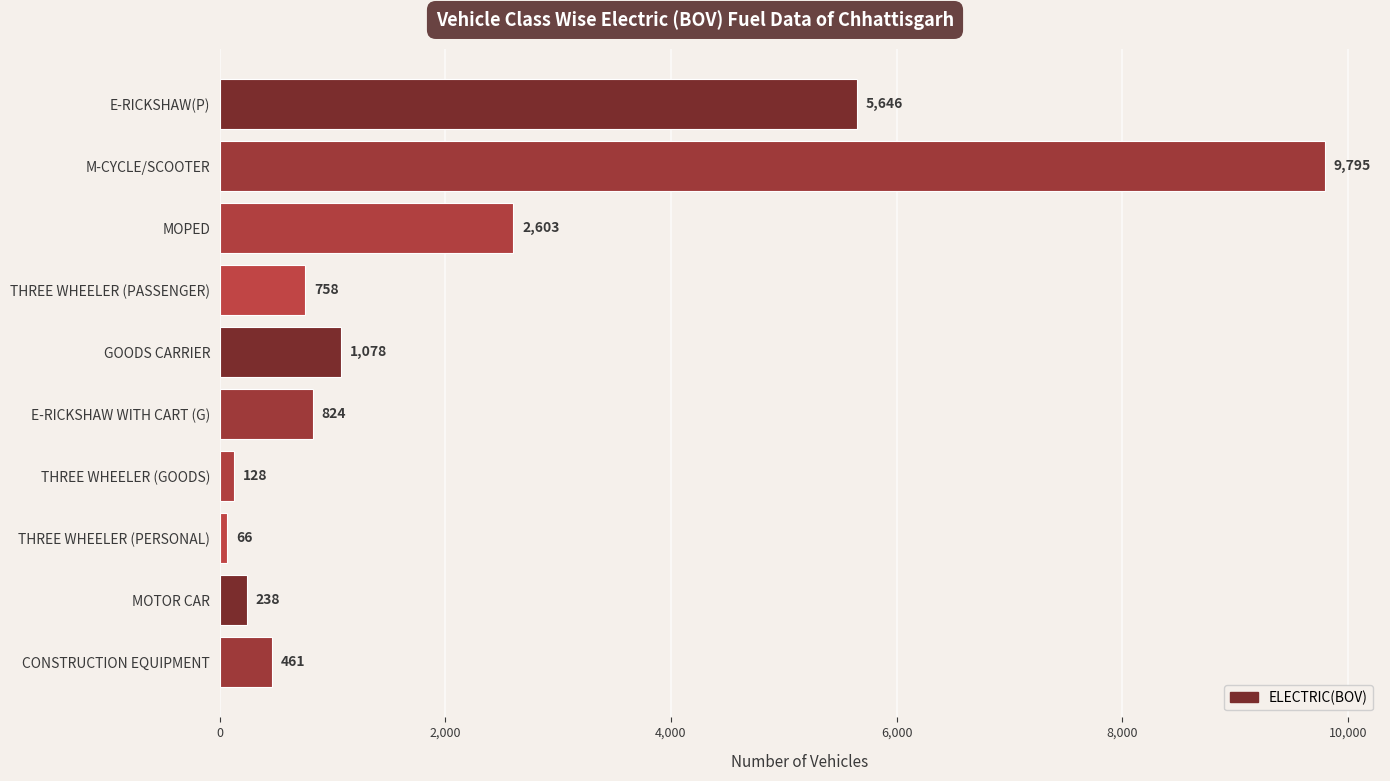

List the labels in order of value, smallest first.

THREE WHEELER (PERSONAL), THREE WHEELER (GOODS), MOTOR CAR, CONSTRUCTION EQUIPMENT, THREE WHEELER (PASSENGER), E-RICKSHAW WITH CART (G), GOODS CARRIER, MOPED, E-RICKSHAW(P), M-CYCLE/SCOOTER